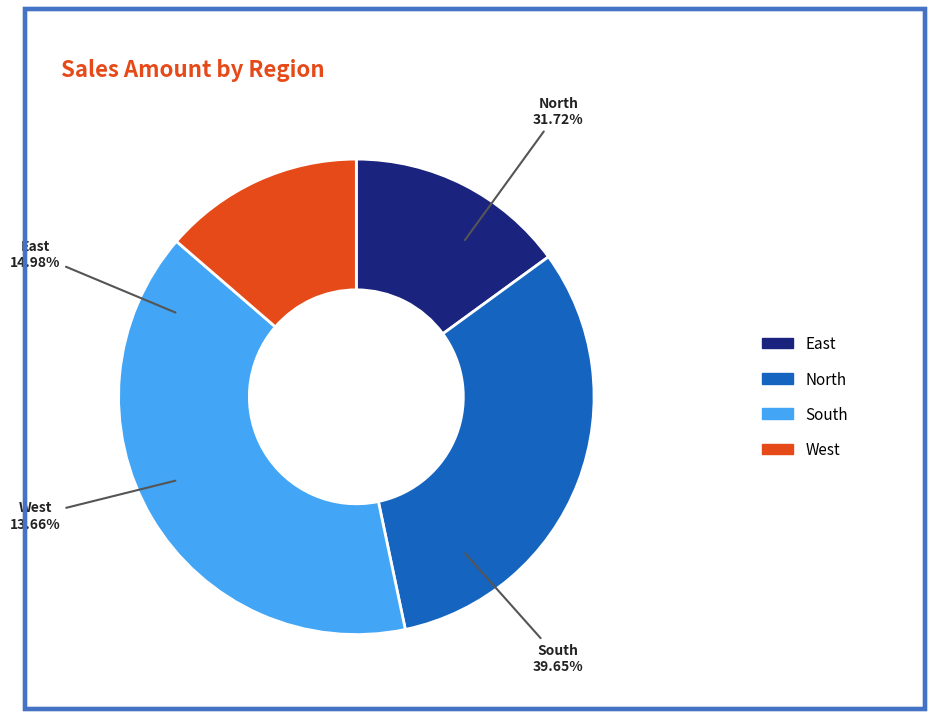

Is the sum of North and South greater than half?

Yes